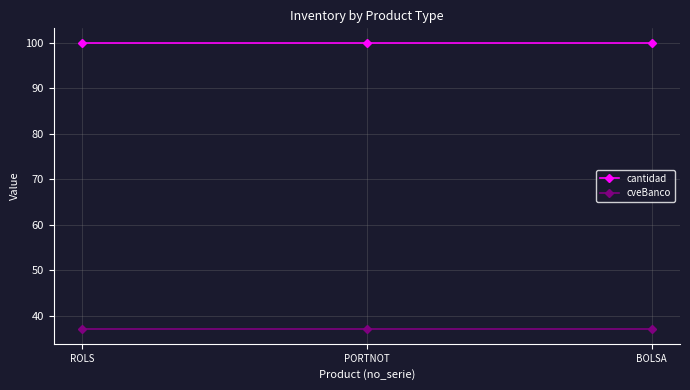

The value of cantidad at BOLSA is 167. True or false?

False